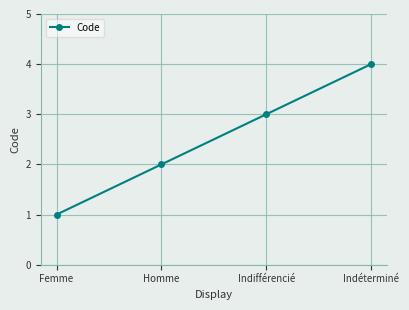

What is the difference between the values at Femme and Homme?

1